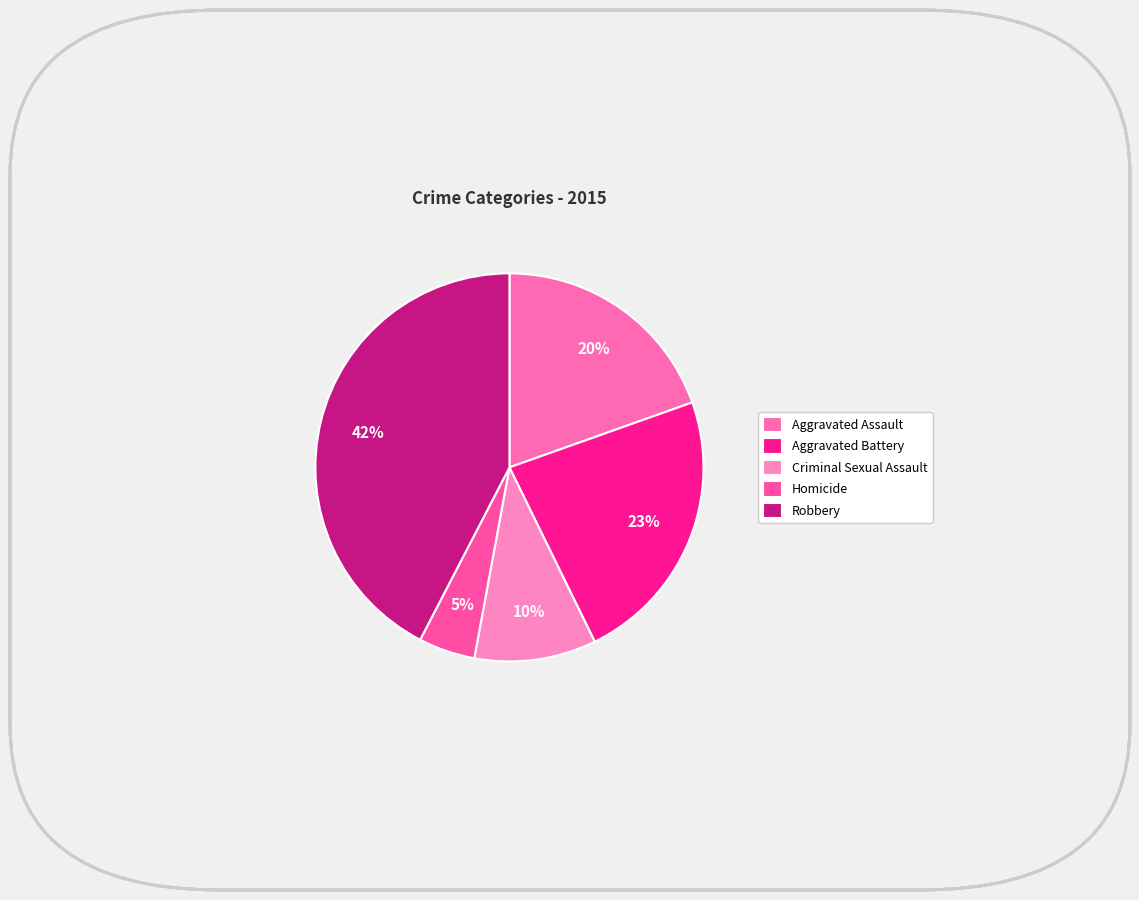

Which slice is the smallest?

Homicide